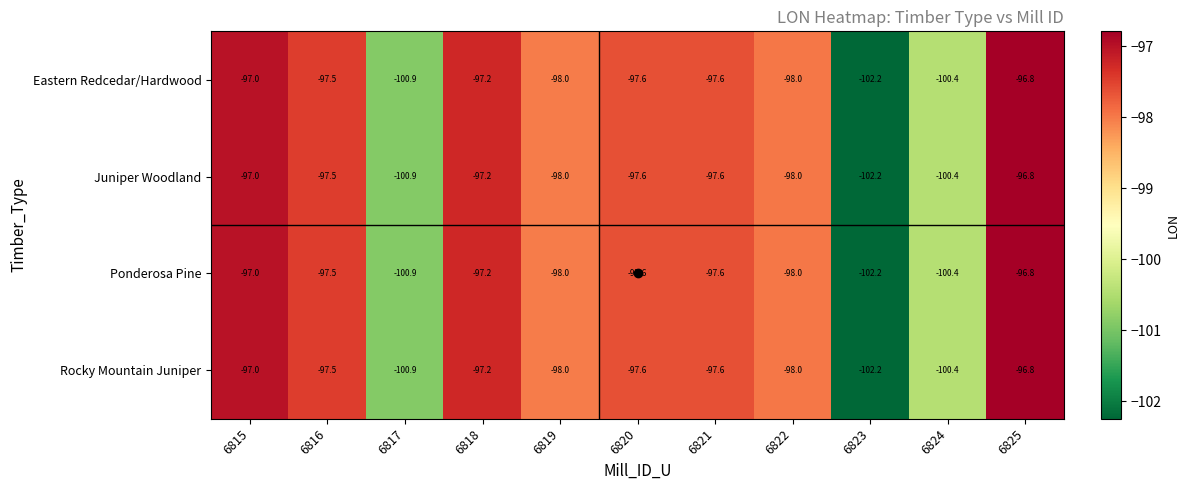

Which category has the lowest value in the Rocky Mountain Juniper series?

6823